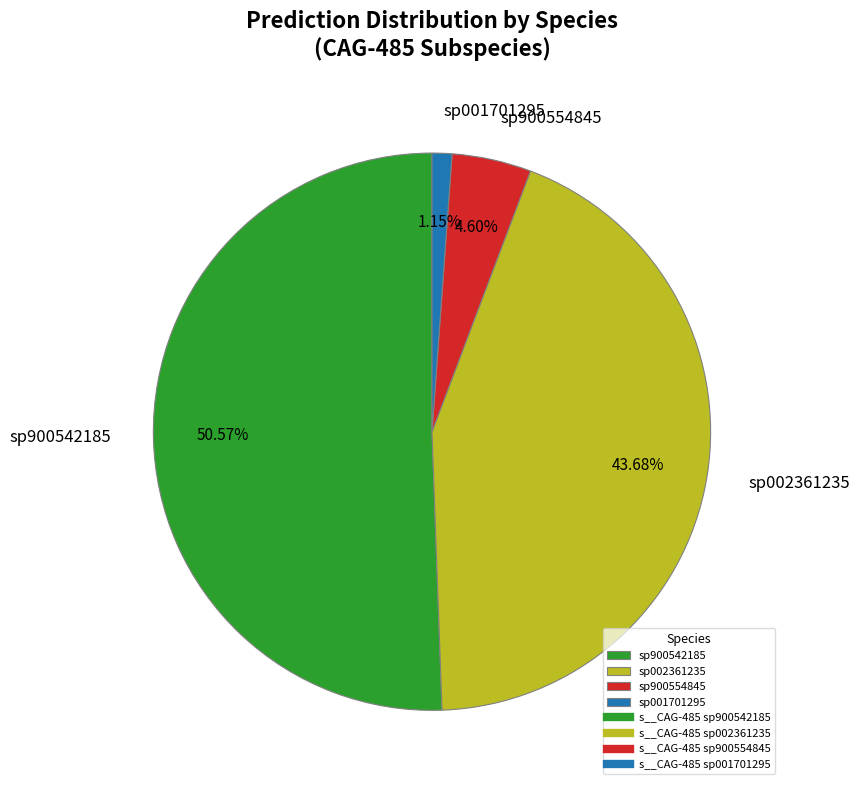

Rank the categories by value from lowest to highest.

sp001701295, sp900554845, sp002361235, sp900542185